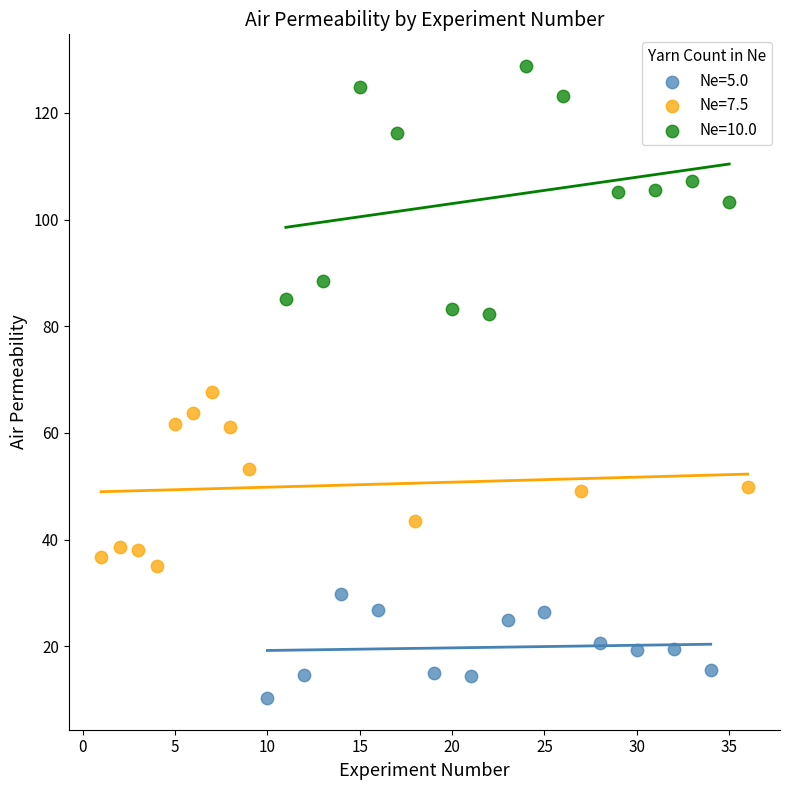

Which series contains the lowest Y value?

Ne=5.0